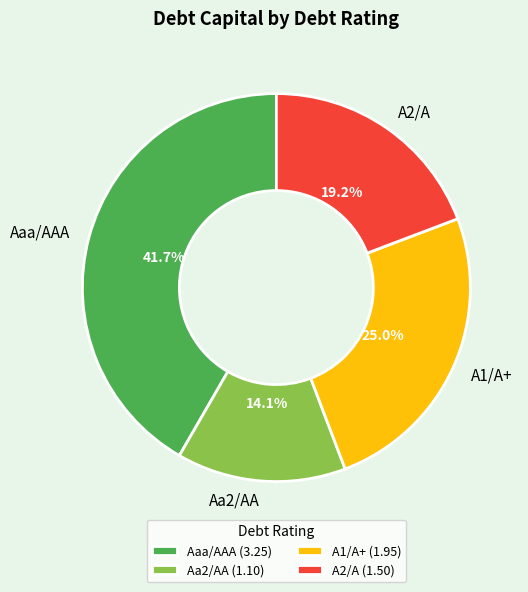

Between Aa2/AA and A2/A, which is larger?

A2/A